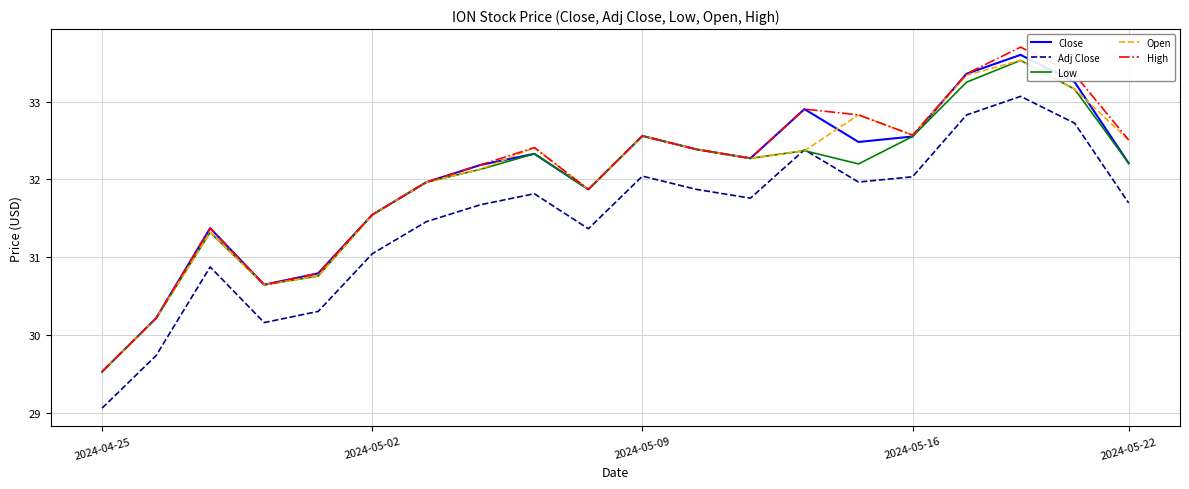

Which series has the largest range (max minus min)?

High